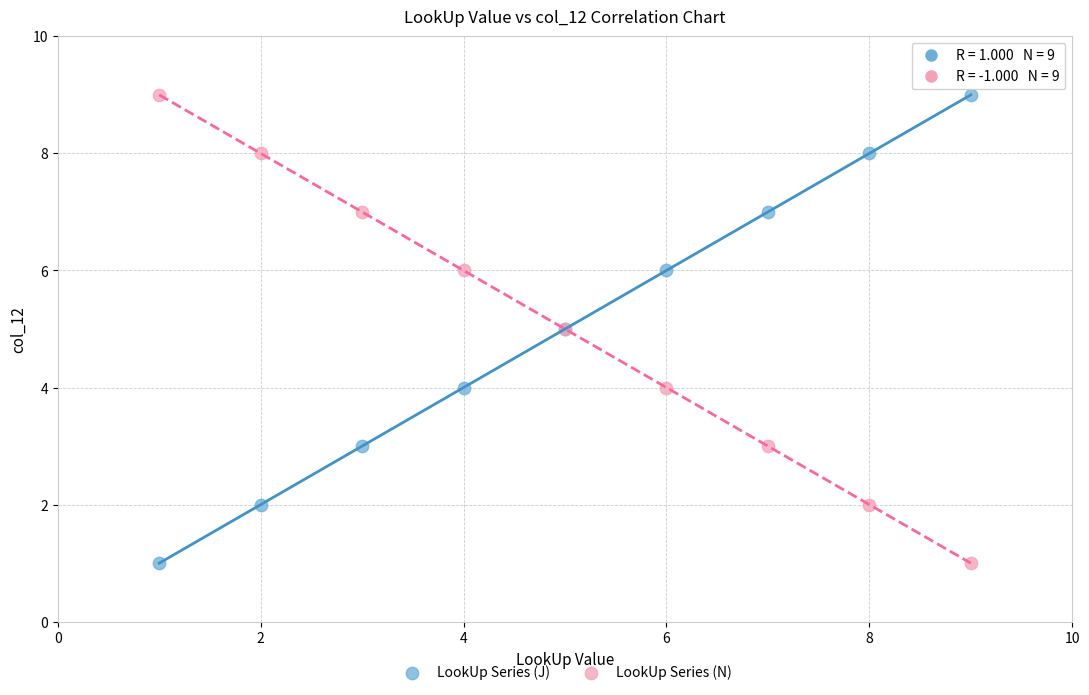

What are all the series names shown in the legend?

LookUp Series (J), LookUp Series (N)